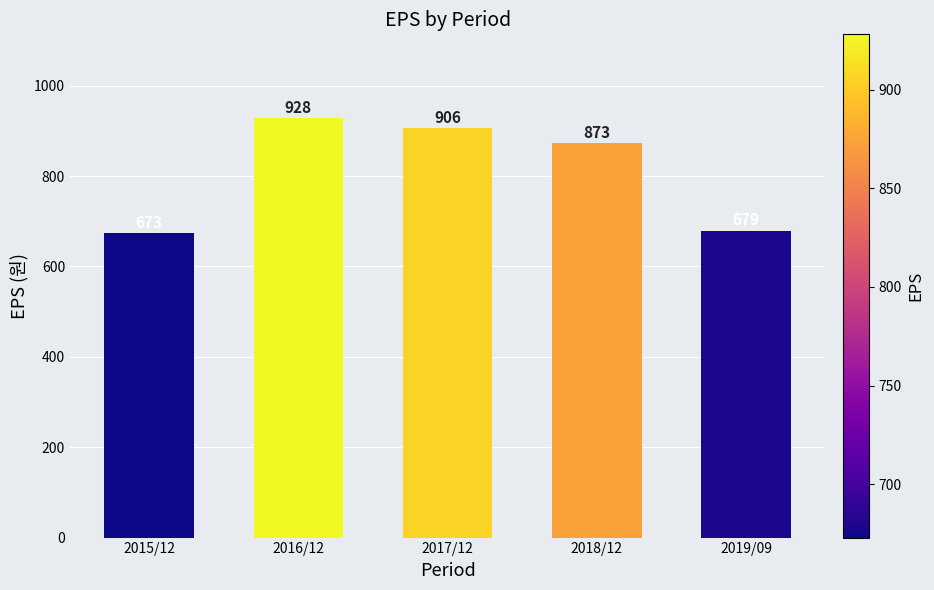

What is the label of the 2nd bar from the left?

2016/12